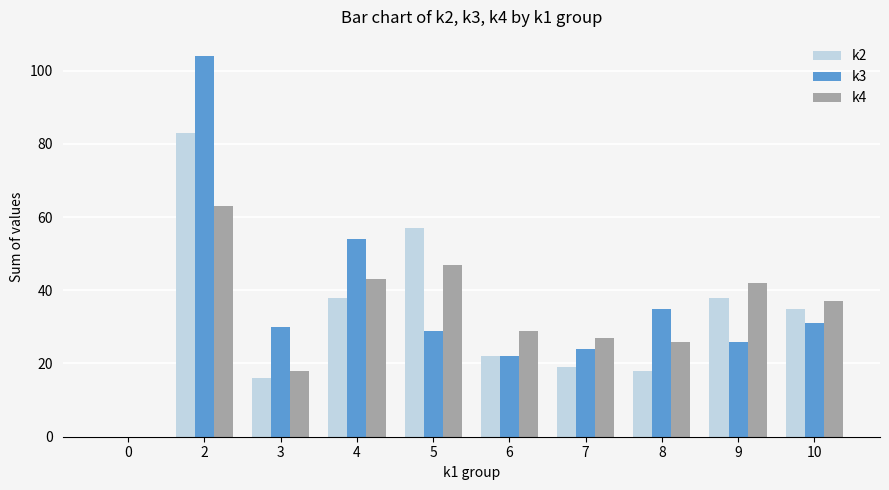

What is the maximum value shown in the chart?

104